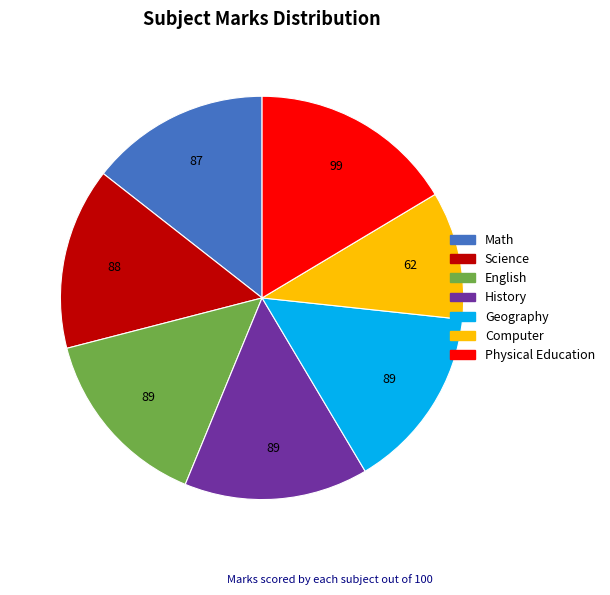

Which has a higher value, Physical Education or English?

Physical Education